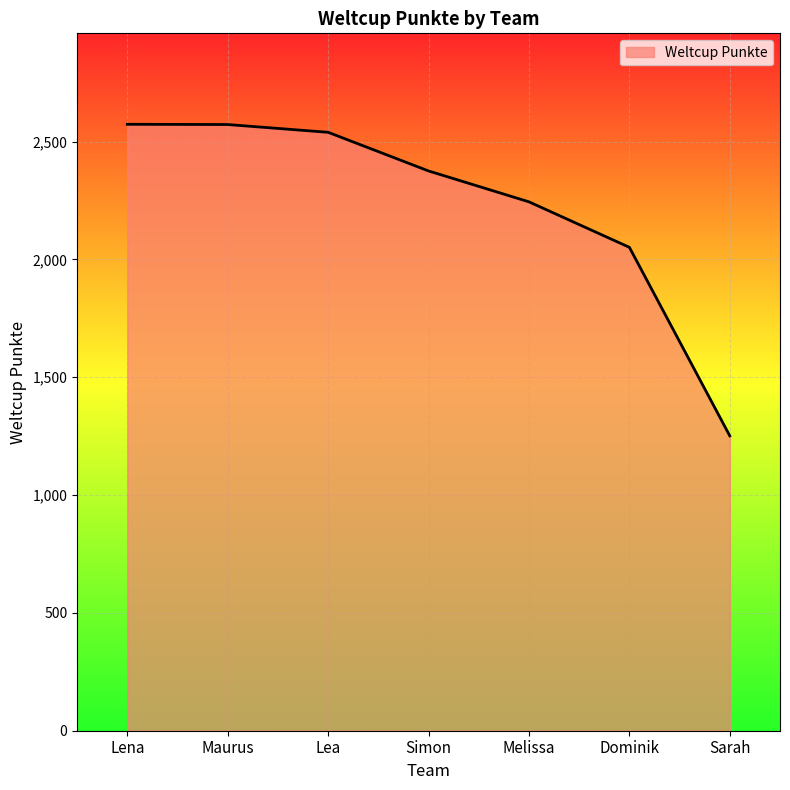

Read the value at Lena, to the nearest 50.

2550